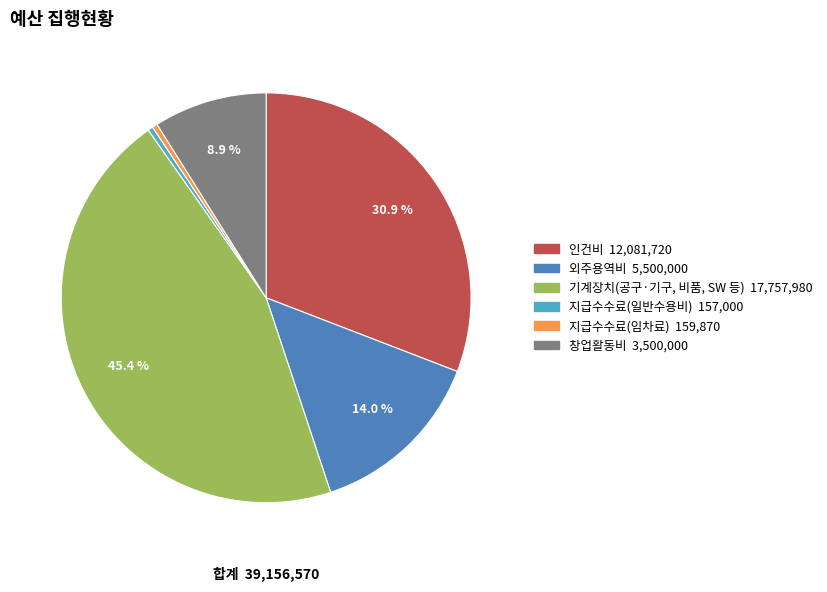

Does any single category account for the majority?

No